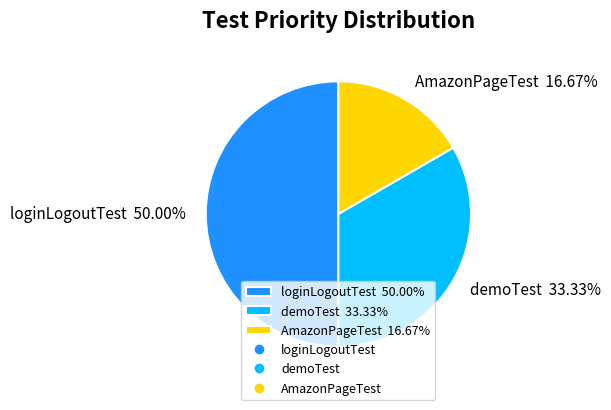

What is the smallest slice in the pie chart?

AmazonPageTest